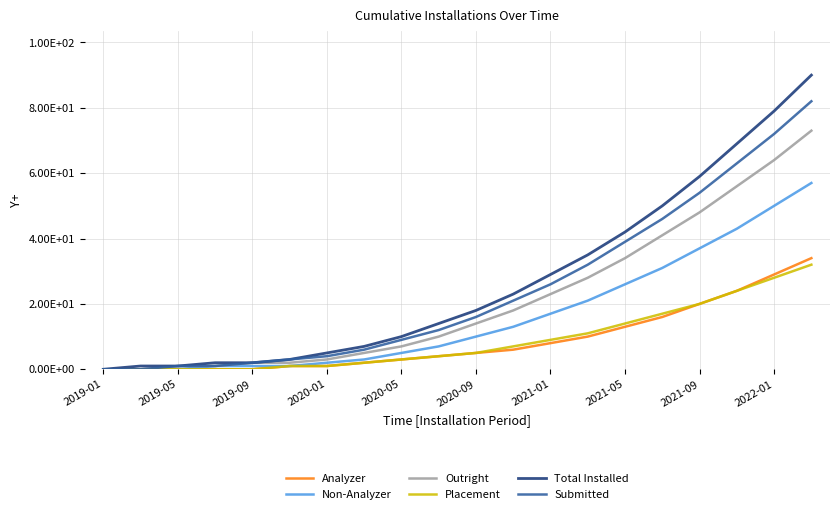

What is the average value of the Submitted series?

24